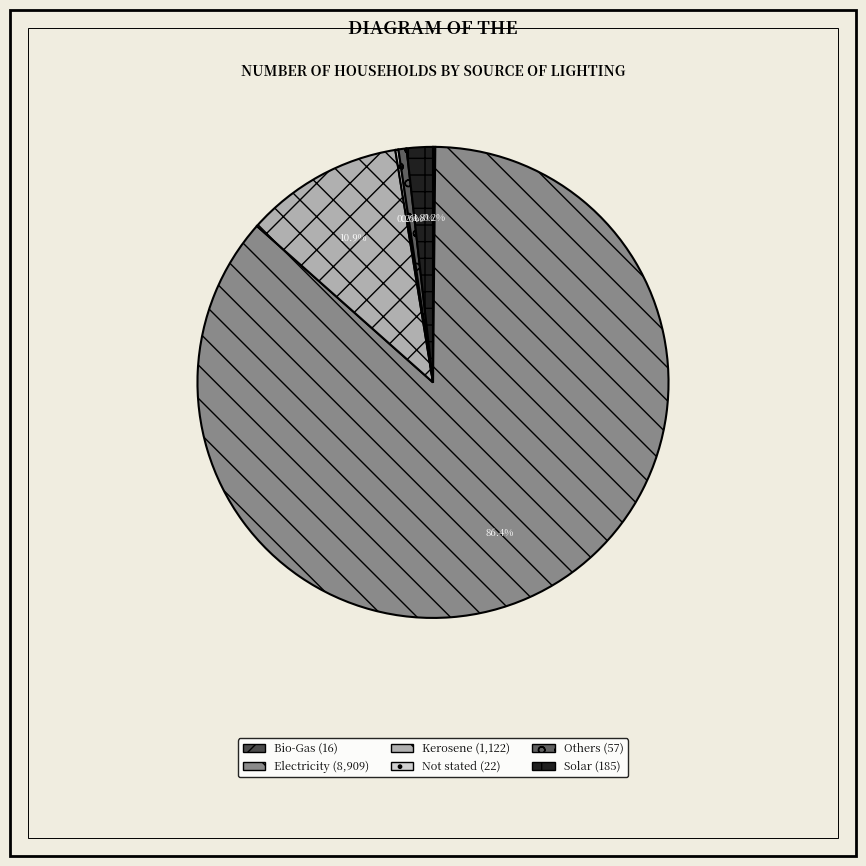

Which slice is the largest?

Electricity